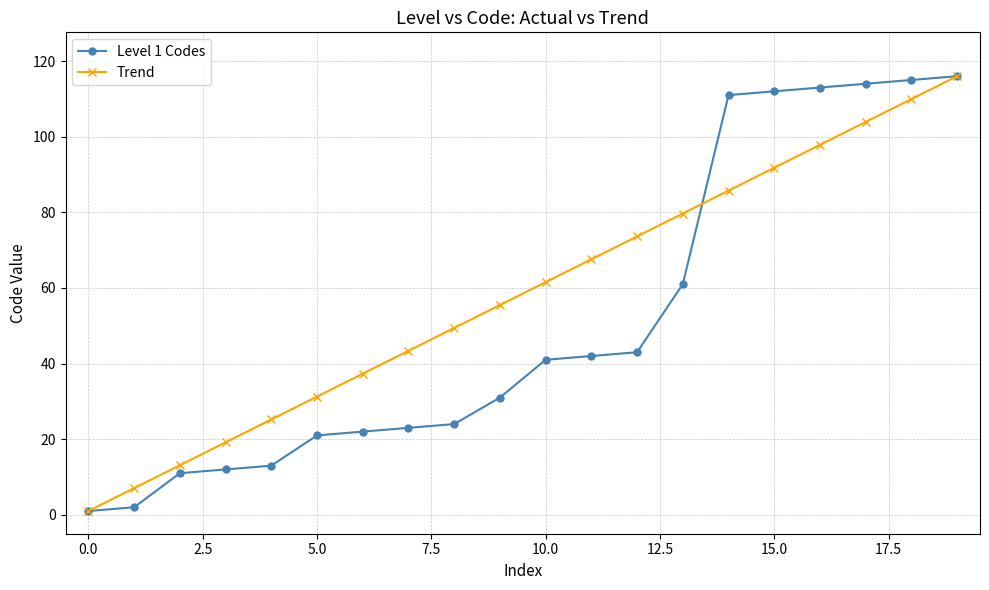

At how many categories does at least one series exceed 59?

10